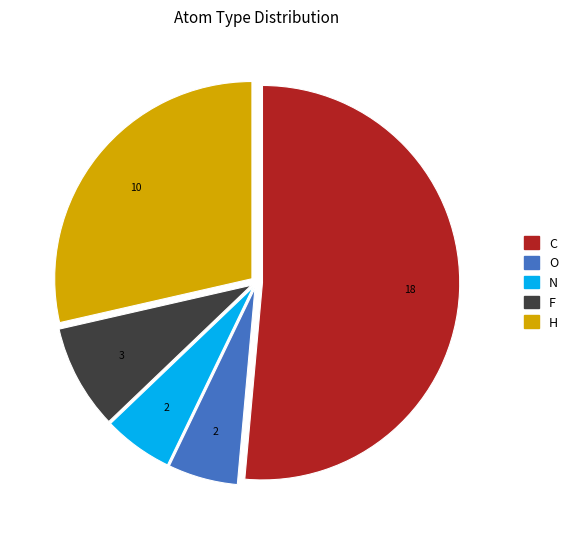

Count the number of slices in the pie.

5